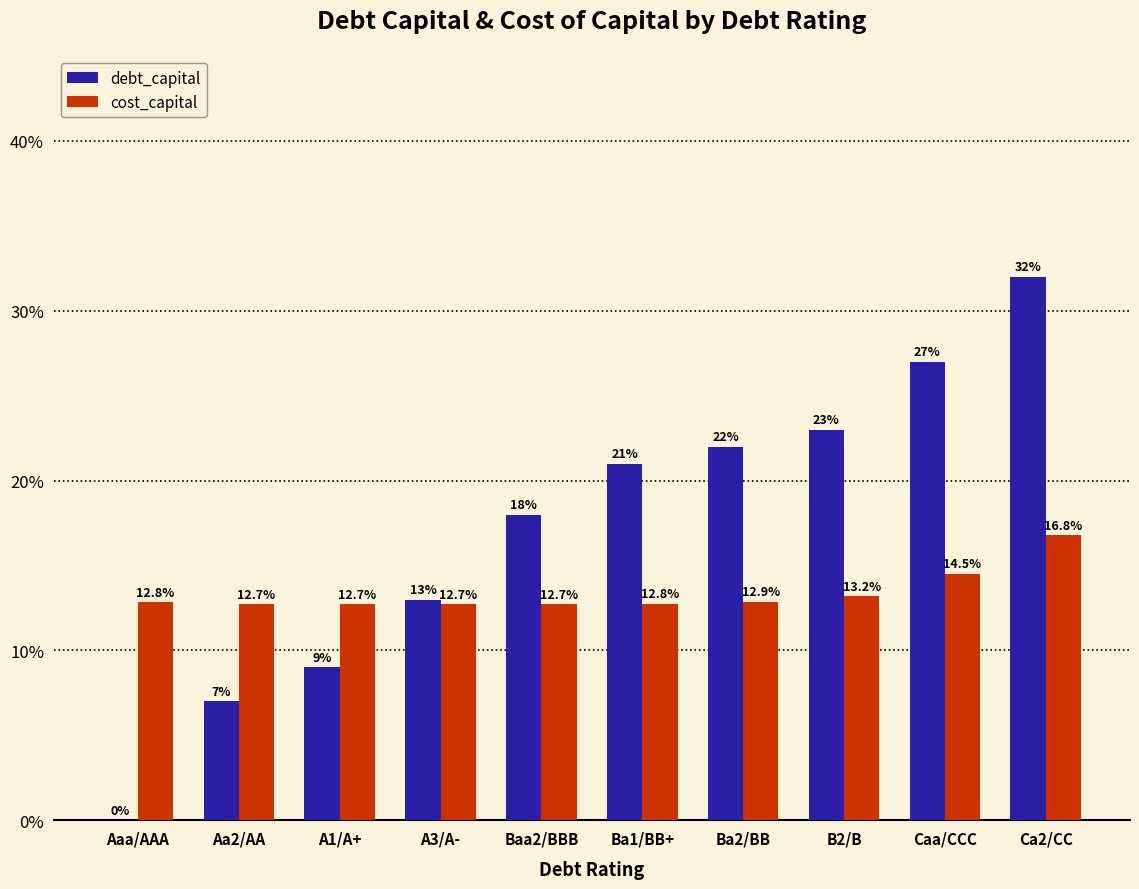

Which series has the largest total across all categories?

debt_capital